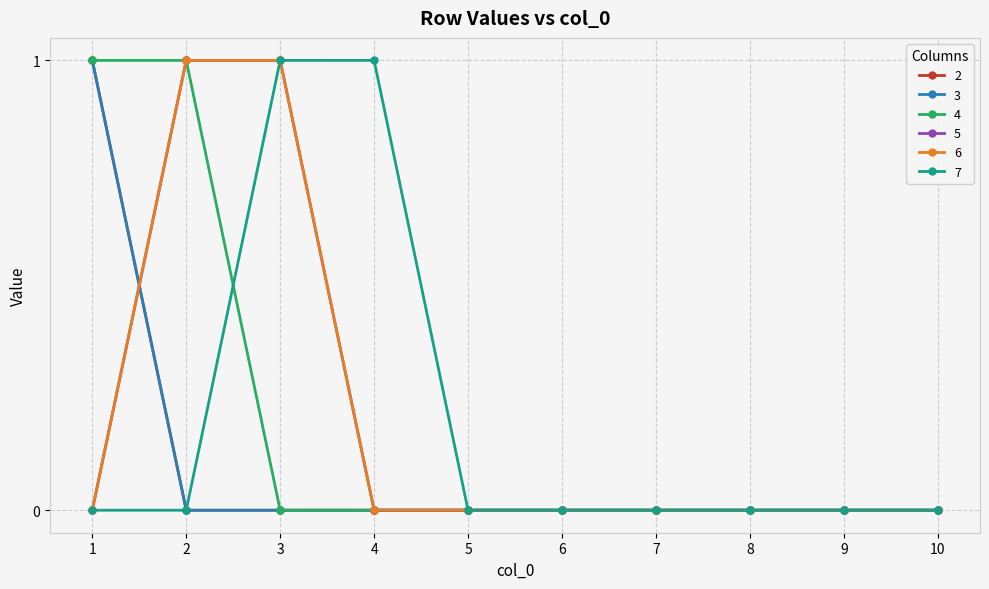

Does the chart have visible grid lines?

Yes